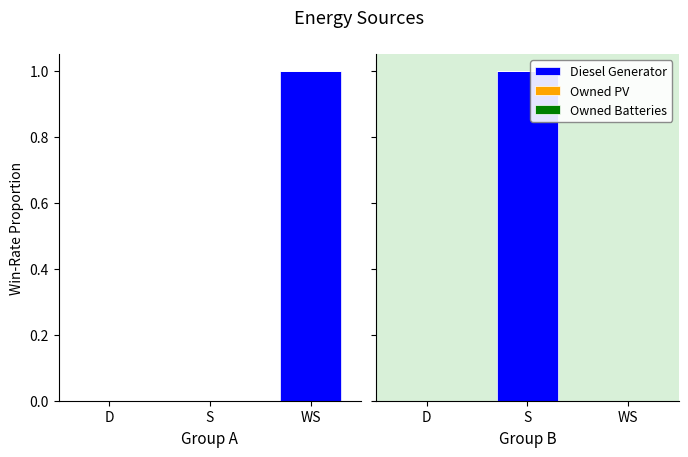

Are the bars grouped side by side (vs. stacked)?

Yes